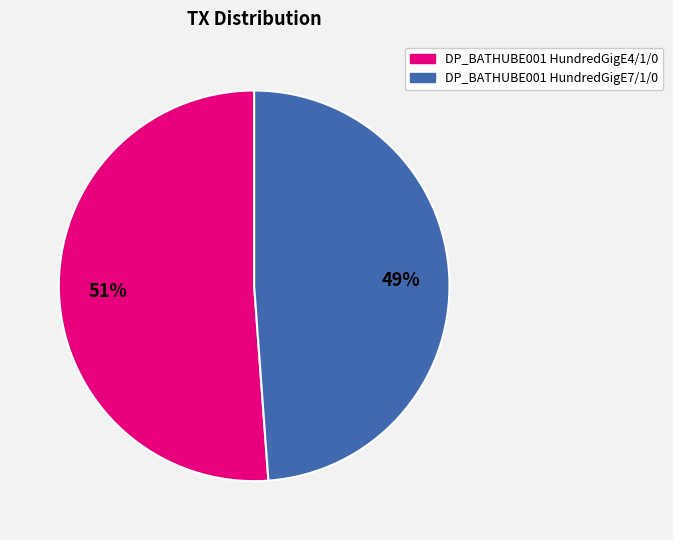

How many segments does this pie chart have?

2